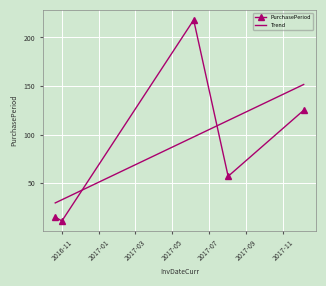

What value does the data have at 2016-10-31, to the nearest 5?

10